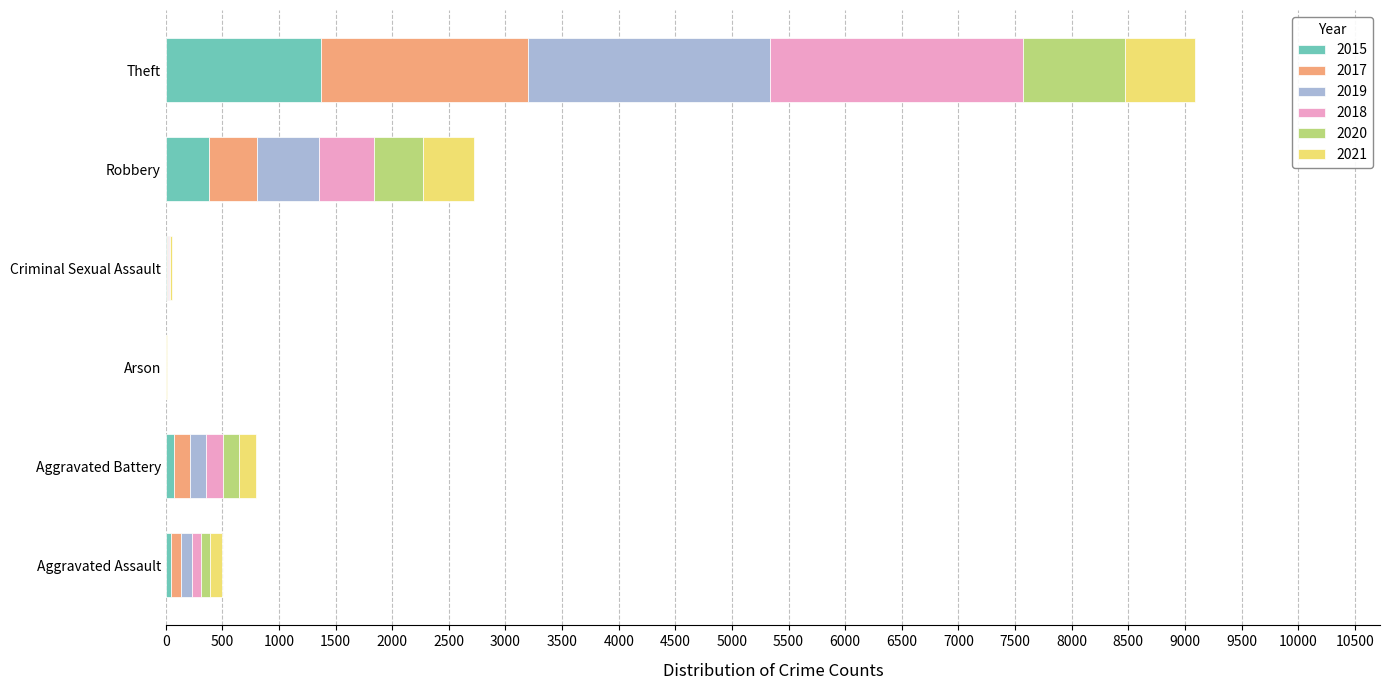

What is the maximum value for 2015?

1371